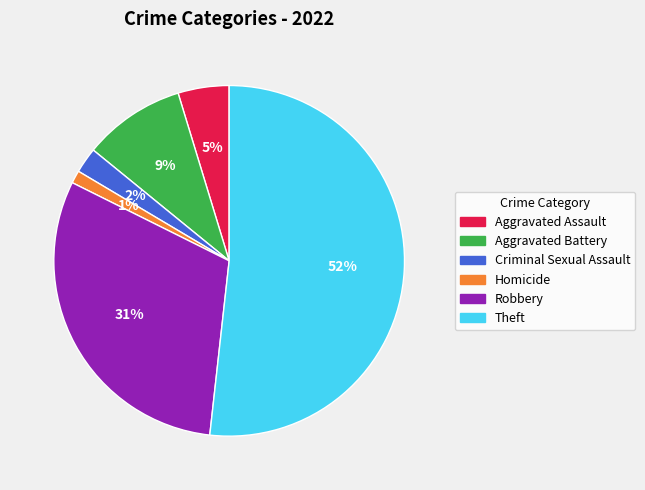

The Aggravated Assault slice represents 5% of the pie. True or false?

True